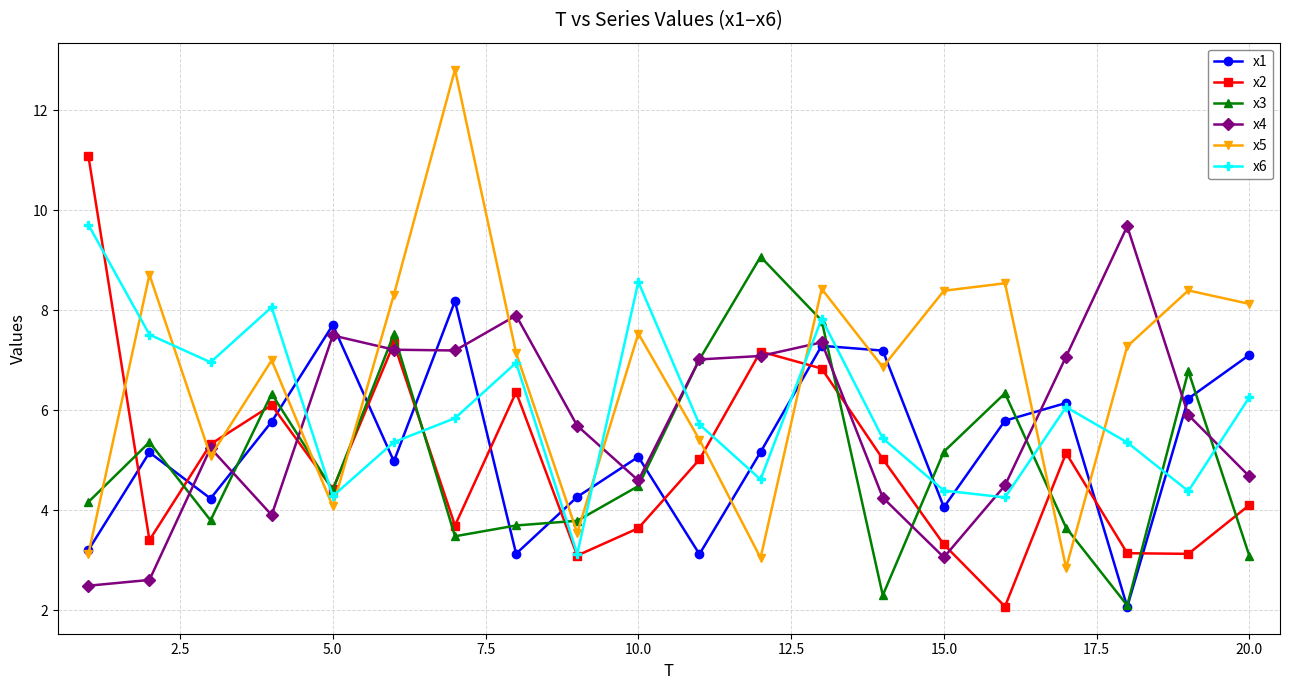

True or false: x4 has more than 1 points higher than both neighbors.

True